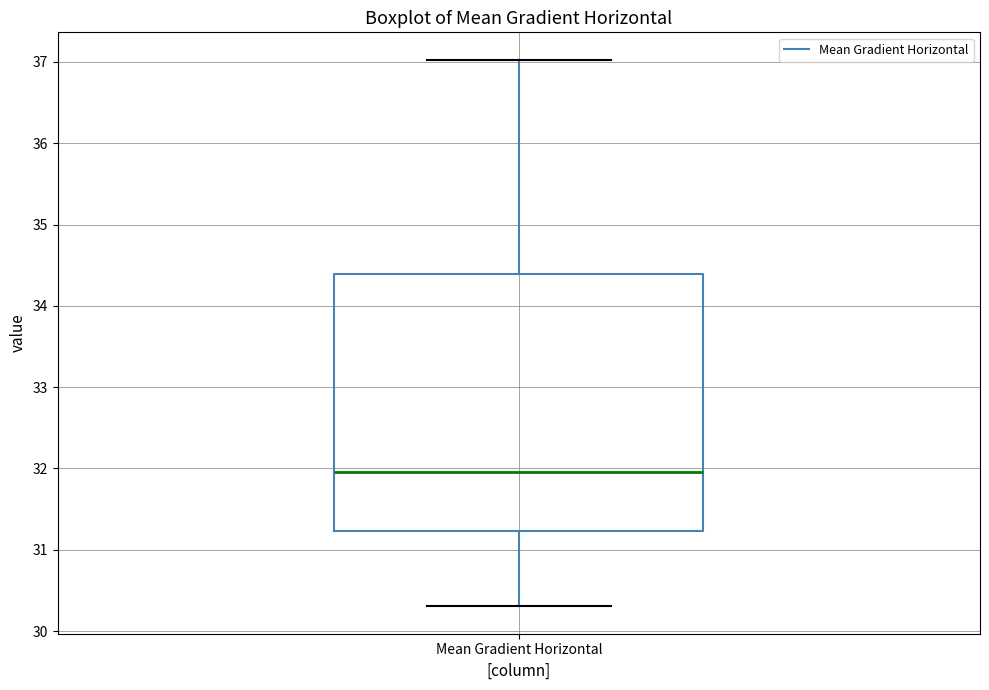

Transcribe this box plot: give where the median line is, the range the box spans, and where the two whiskers end, as read against the y-axis. The values are not printed on the chart, so give them approximately, as read against the axis.

median 32.0, box 31.2 to 34.4, whiskers 30.3 to 37.0